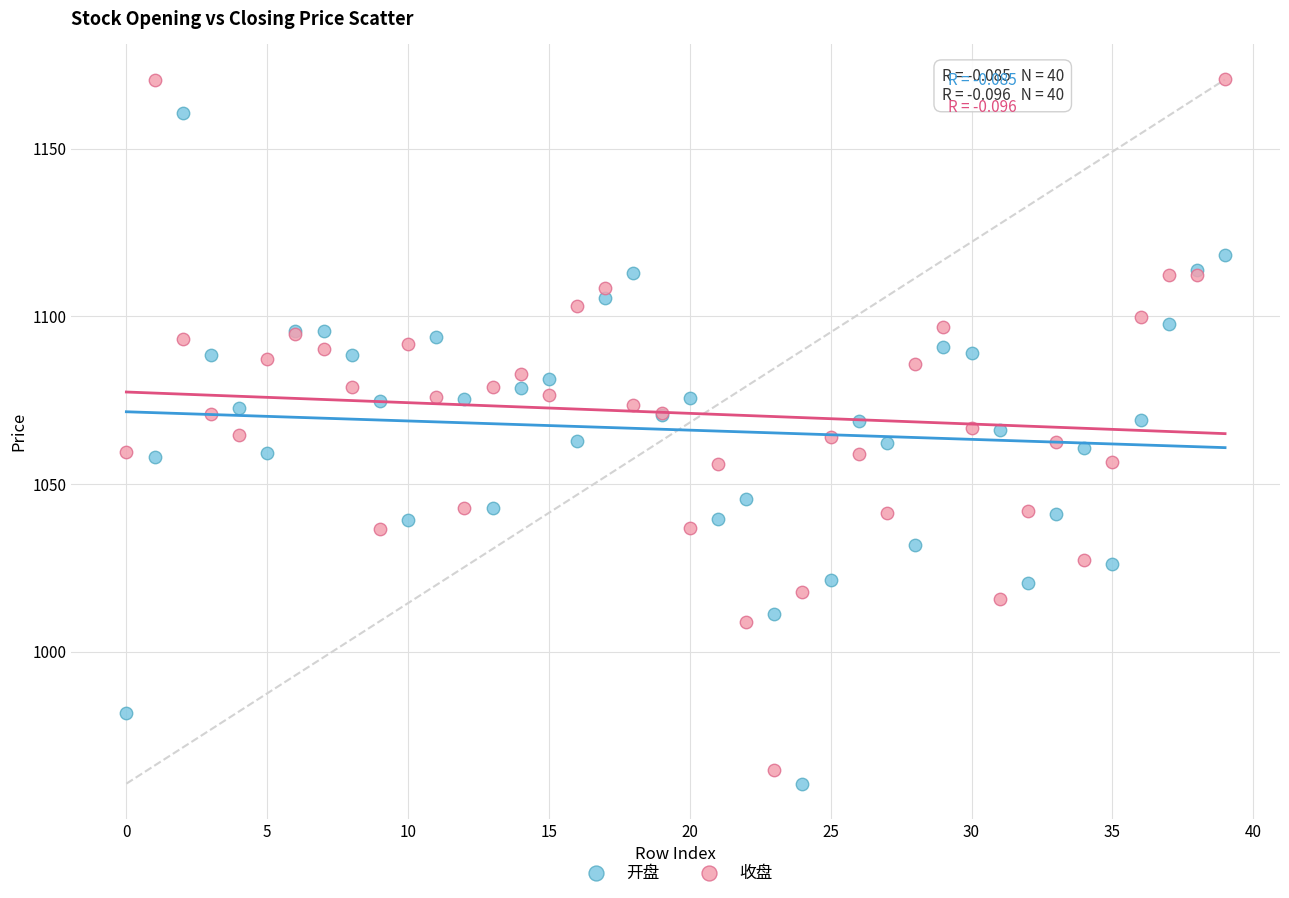

Which series contains the highest Y value?

收盘